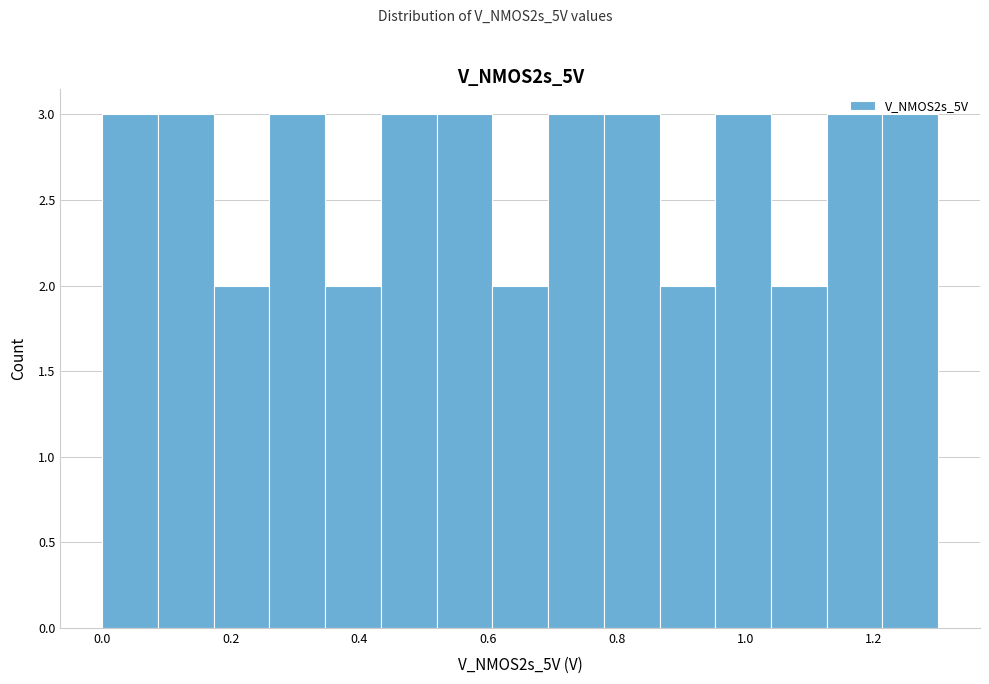

Reading left to right, list every bar in this chart as the range it spans on the x-axis followed by its height. Neither the bar edges nor the heights are printed on the chart, so give them approximately, as read against the axes.

0.00 to 0.08: 3
0.08 to 0.18: 3
0.18 to 0.26: 2
0.26 to 0.34: 3
0.34 to 0.44: 2
0.44 to 0.52: 3
0.52 to 0.60: 3
0.60 to 0.70: 2
0.70 to 0.78: 3
0.78 to 0.86: 3
0.86 to 0.96: 2
0.96 to 1.04: 3
1.04 to 1.12: 2
1.12 to 1.22: 3
1.22 to 1.30: 3